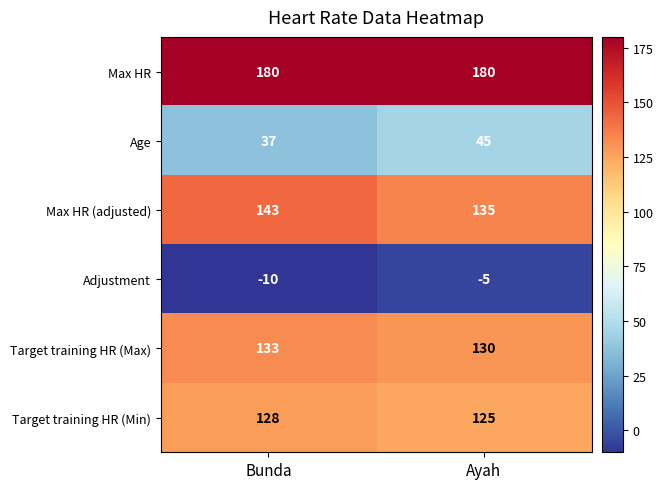

Which series has the largest total across all categories?

Max HR